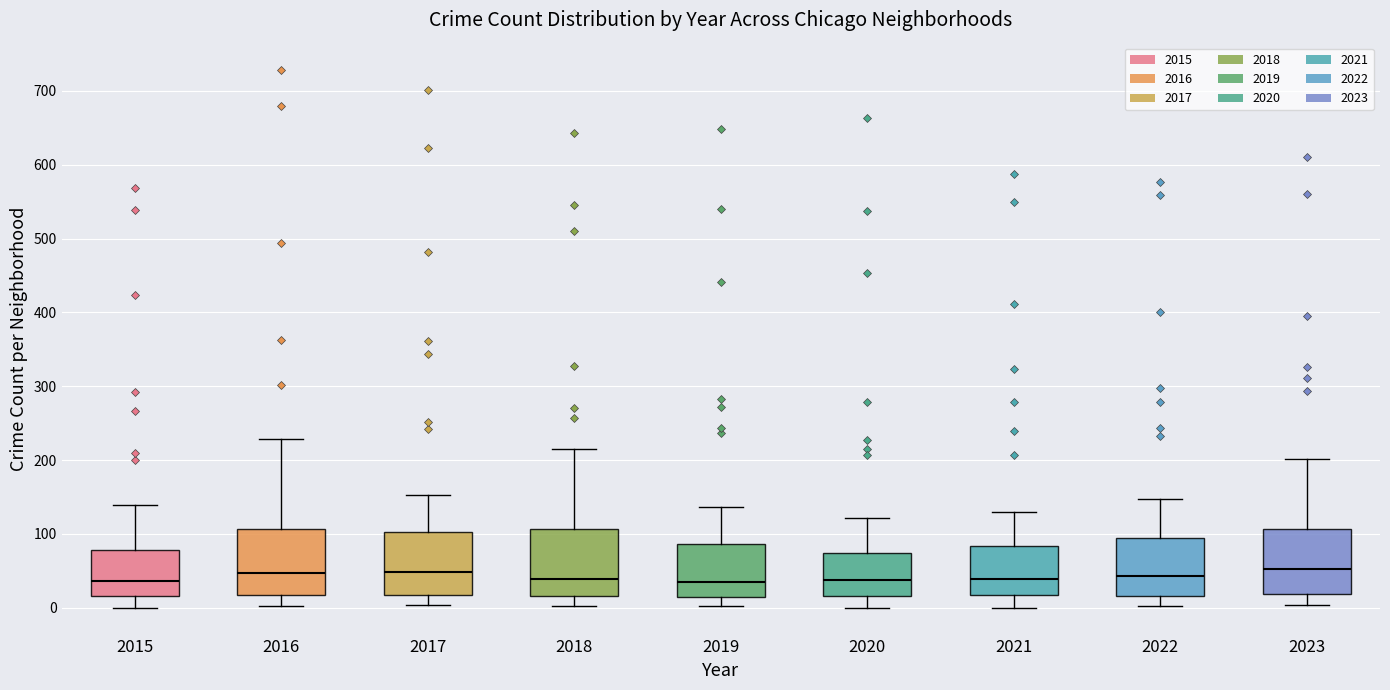

Reading left to right, transcribe this box plot: for each box, give where its median line is, the range the box spans, and where its two whiskers end, as read against the y-axis. The values are not printed on the chart, so give them approximately, as read against the axis.

2015: median 40, box 20 to 80, whiskers 0 to 140
2016: median 50, box 20 to 110, whiskers 0 to 230
2017: median 50, box 20 to 100, whiskers 0 to 150
2018: median 40, box 20 to 110, whiskers 0 to 220
2019: median 30, box 10 to 90, whiskers 0 to 140
2020: median 40, box 20 to 70, whiskers 0 to 120
2021: median 40, box 20 to 80, whiskers 0 to 130
2022: median 40, box 20 to 90, whiskers 0 to 150
2023: median 50, box 20 to 110, whiskers 0 to 200